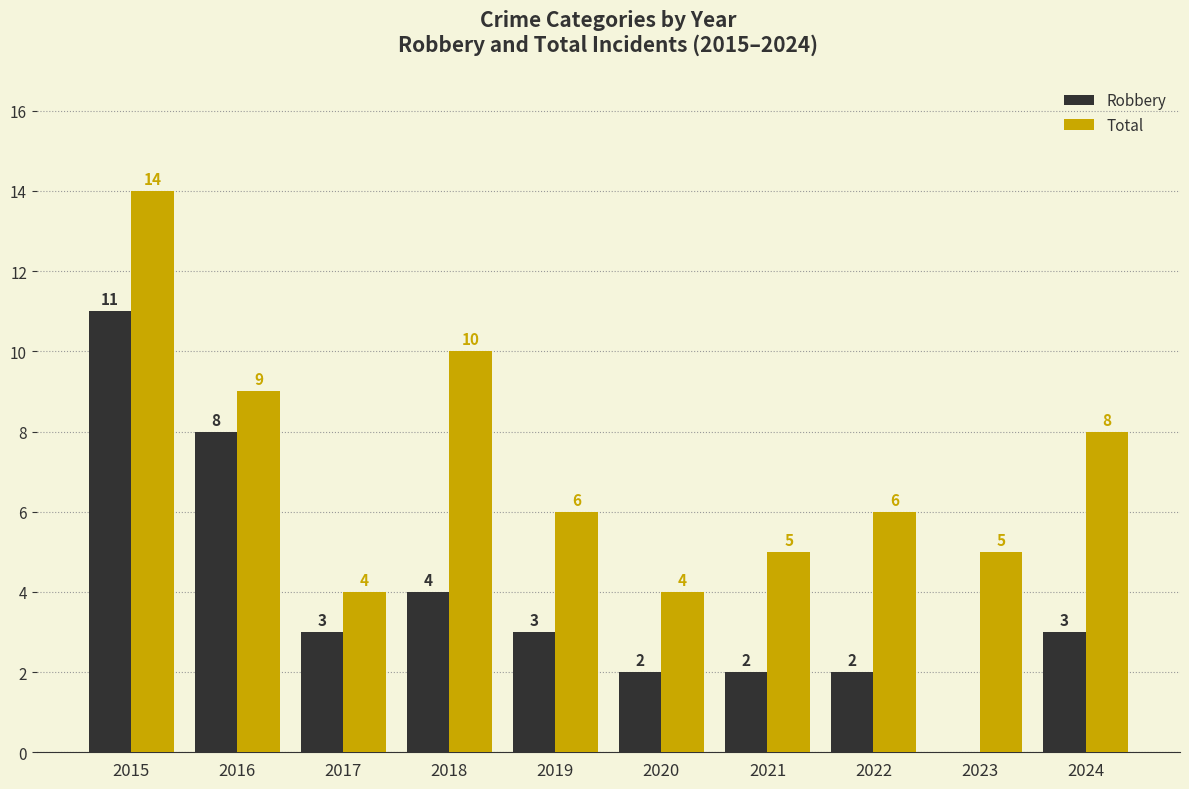

What is the total value across all series at 2024?

11